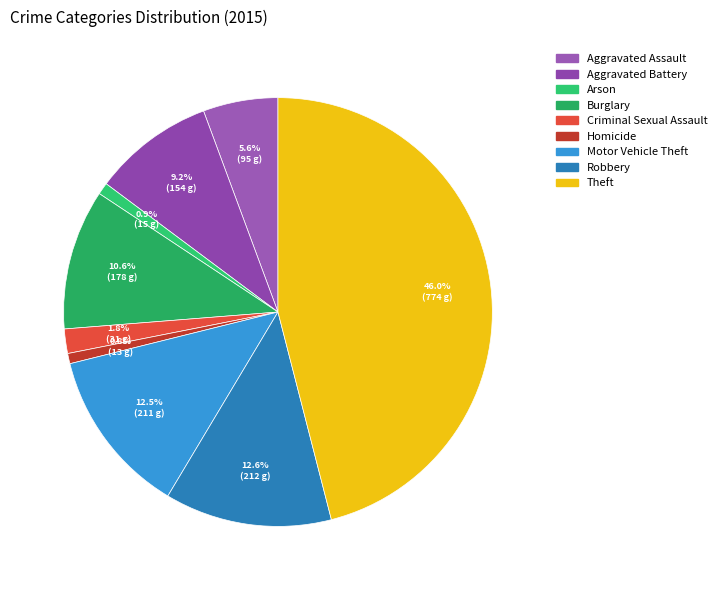

Approximately how many times larger is the value at Theft compared to Burglary?

4.3